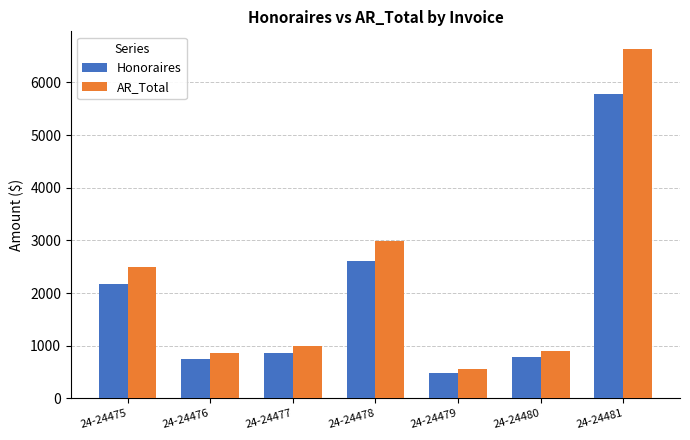

Rank the series by their average value, from lowest to highest.

Honoraires, AR_Total